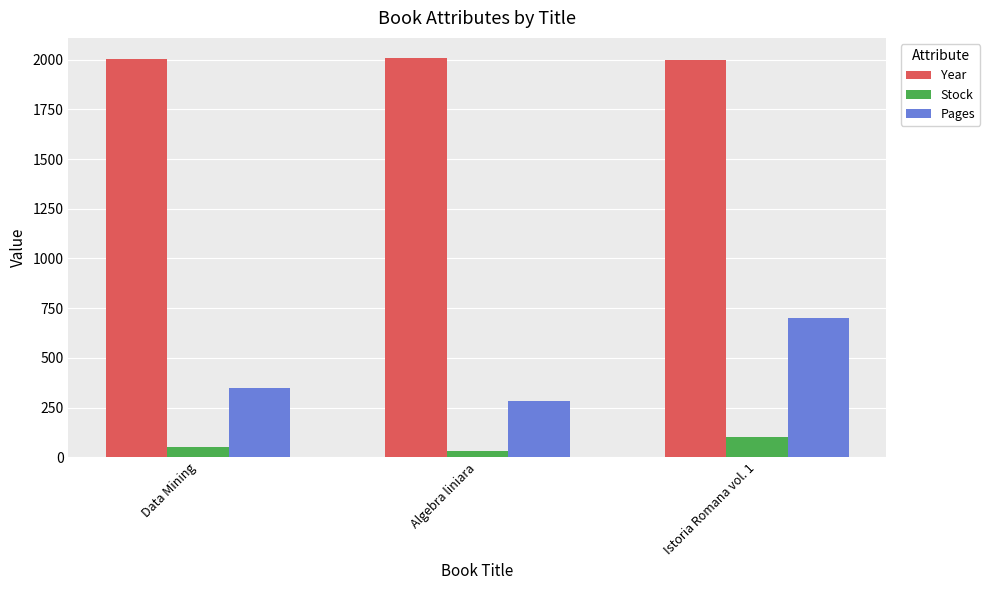

Which label corresponds to the smallest value in the chart?

Algebra liniara